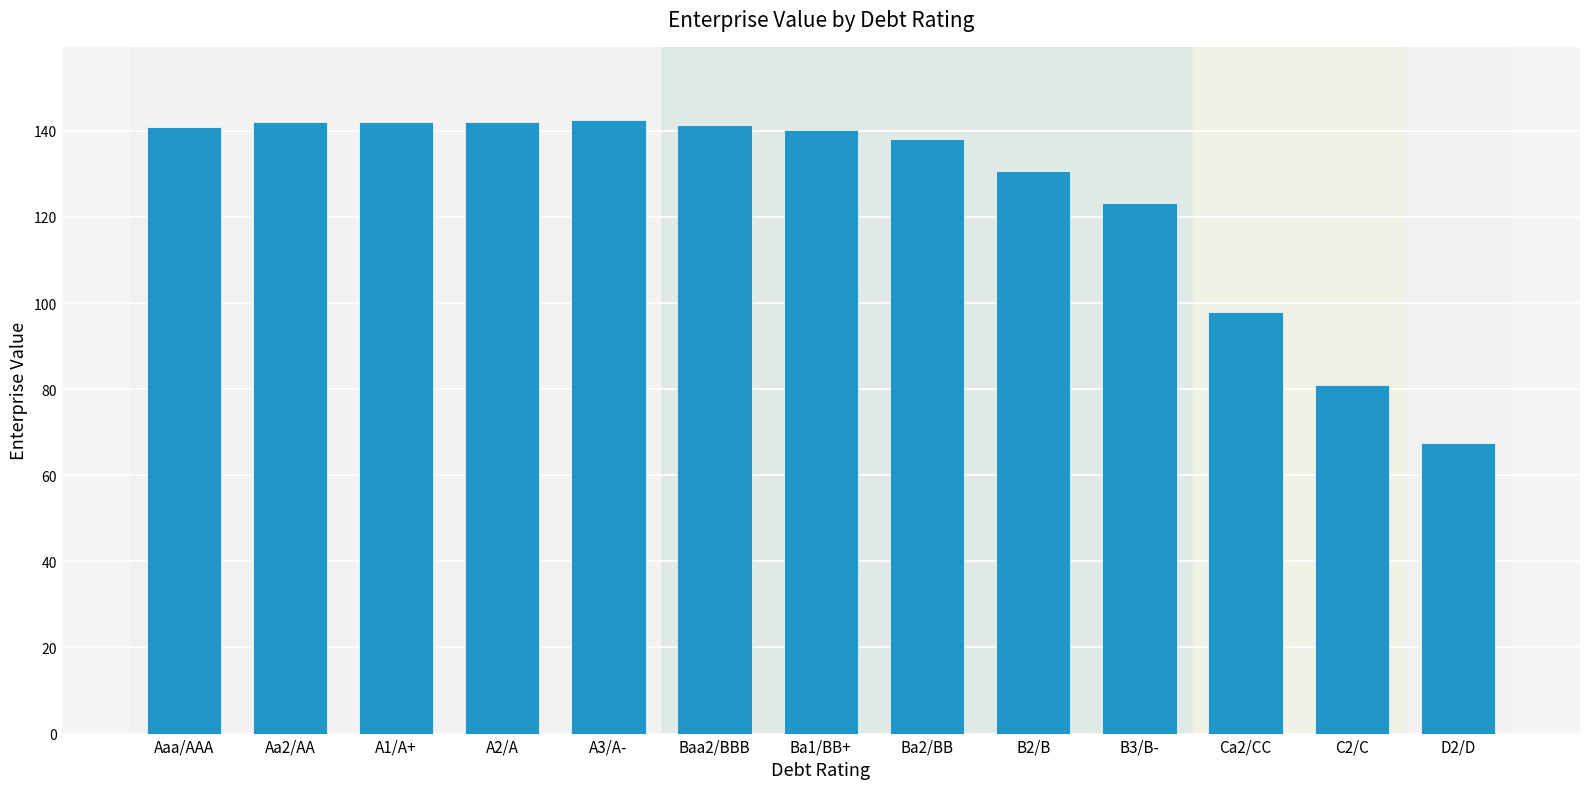

Are the bars grouped side by side (vs. stacked)?

No